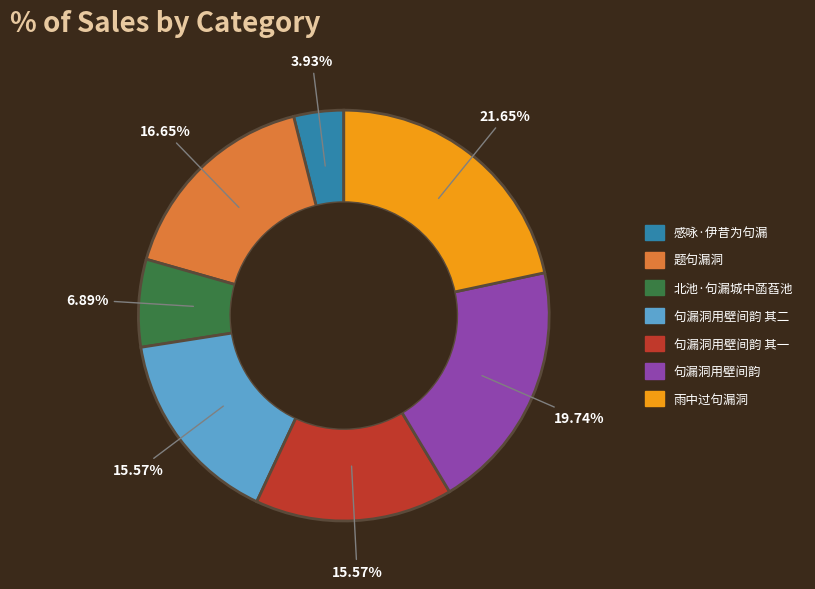

To the nearest percent, what is the difference between the largest and smallest slice percentages?

18%